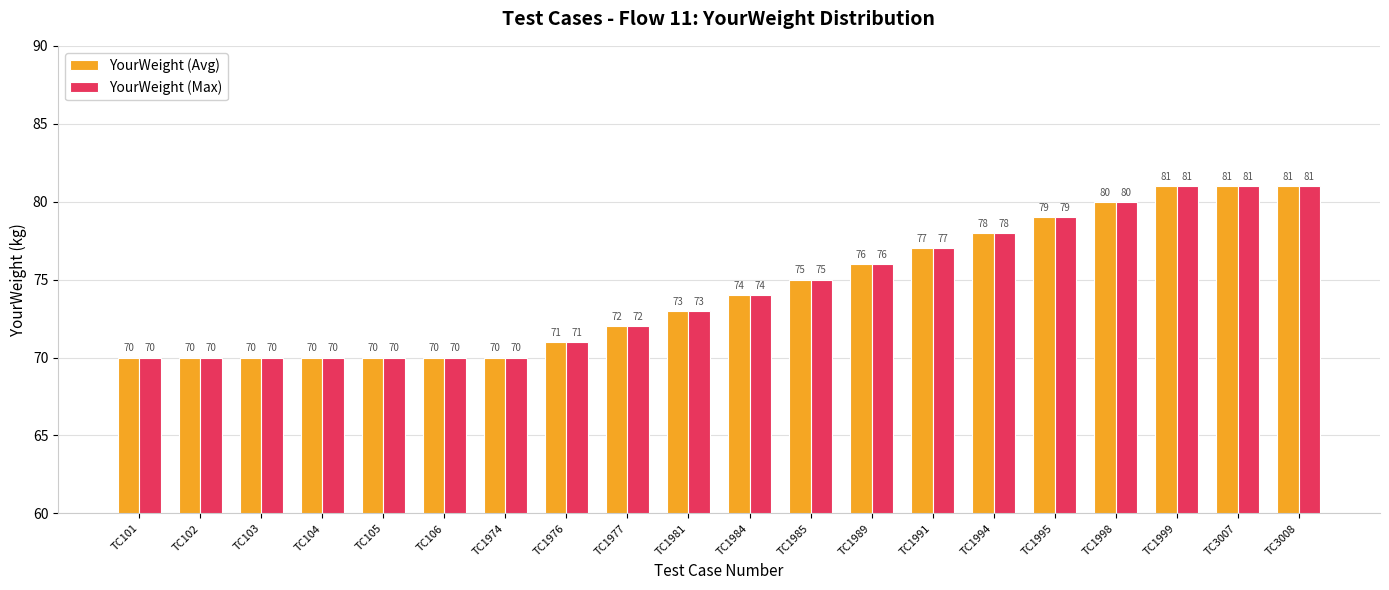

Reading left to right, extract all data points from this chart.

YourWeight (Avg): TC101=70	TC102=70	TC103=70	TC104=70	TC105=70	TC106=70	TC1974=70	TC1976=71	TC1977=72	TC1981=73	TC1984=74	TC1985=75	TC1989=76	TC1991=77	TC1994=78	TC1995=79	TC1998=80	TC1999=81	TC3007=81	TC3008=81
YourWeight (Max): TC101=70	TC102=70	TC103=70	TC104=70	TC105=70	TC106=70	TC1974=70	TC1976=71	TC1977=72	TC1981=73	TC1984=74	TC1985=75	TC1989=76	TC1991=77	TC1994=78	TC1995=79	TC1998=80	TC1999=81	TC3007=81	TC3008=81